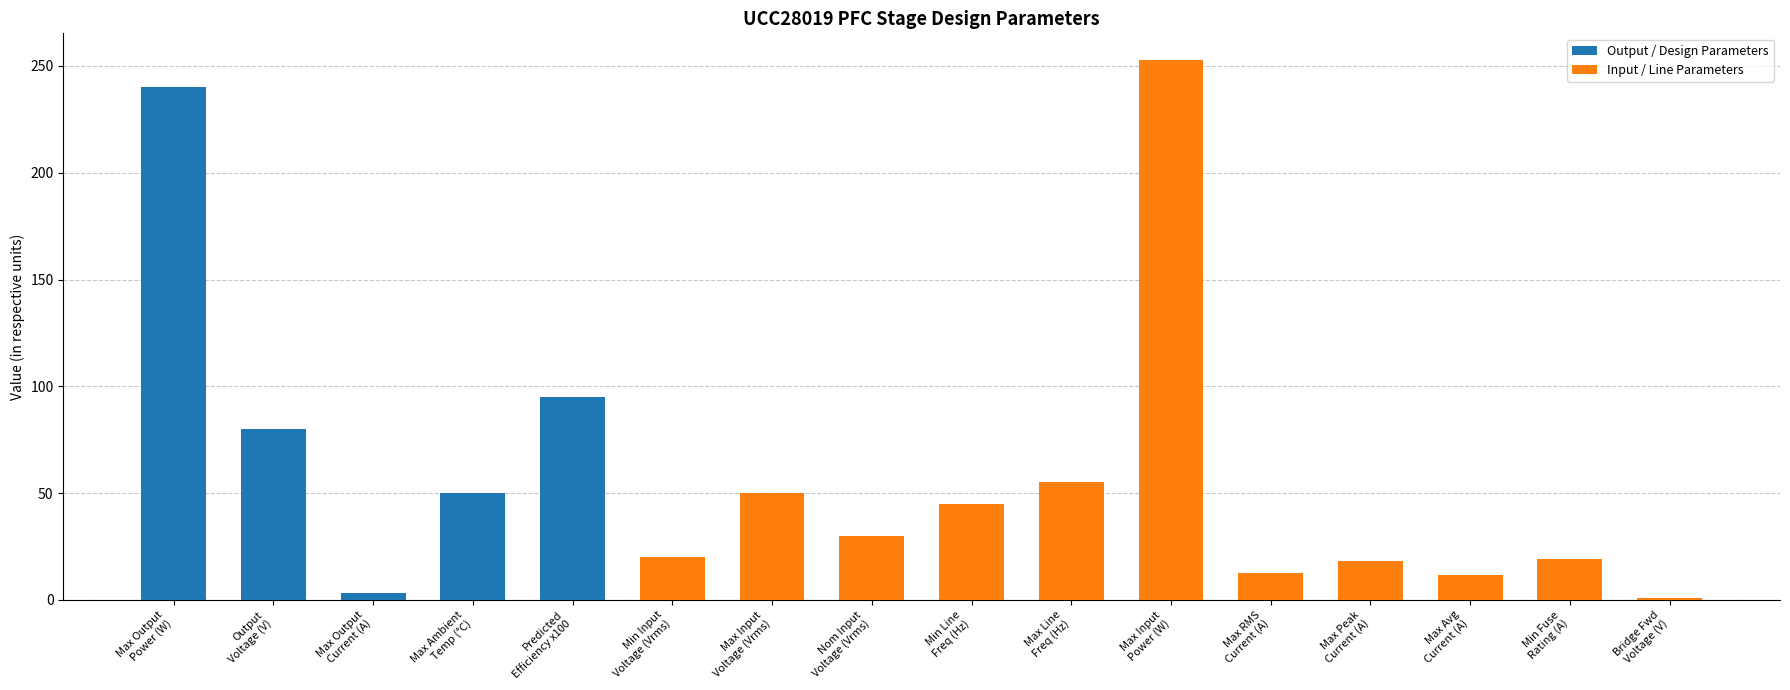

Which series has the largest range (max minus min)?

Input / Line Parameters